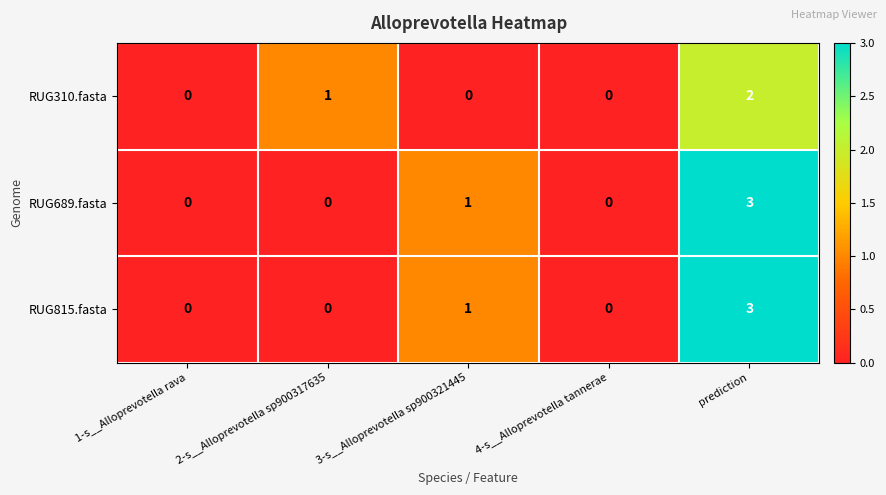

Count the number of categories in the chart.

5